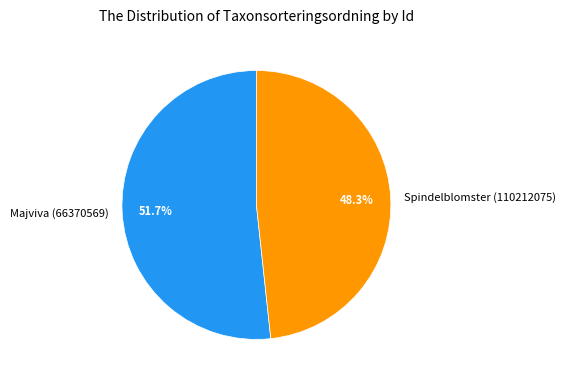

Combined, what portion of the pie is Majviva (66370569) and Spindelblomster (110212075)?

100.0%